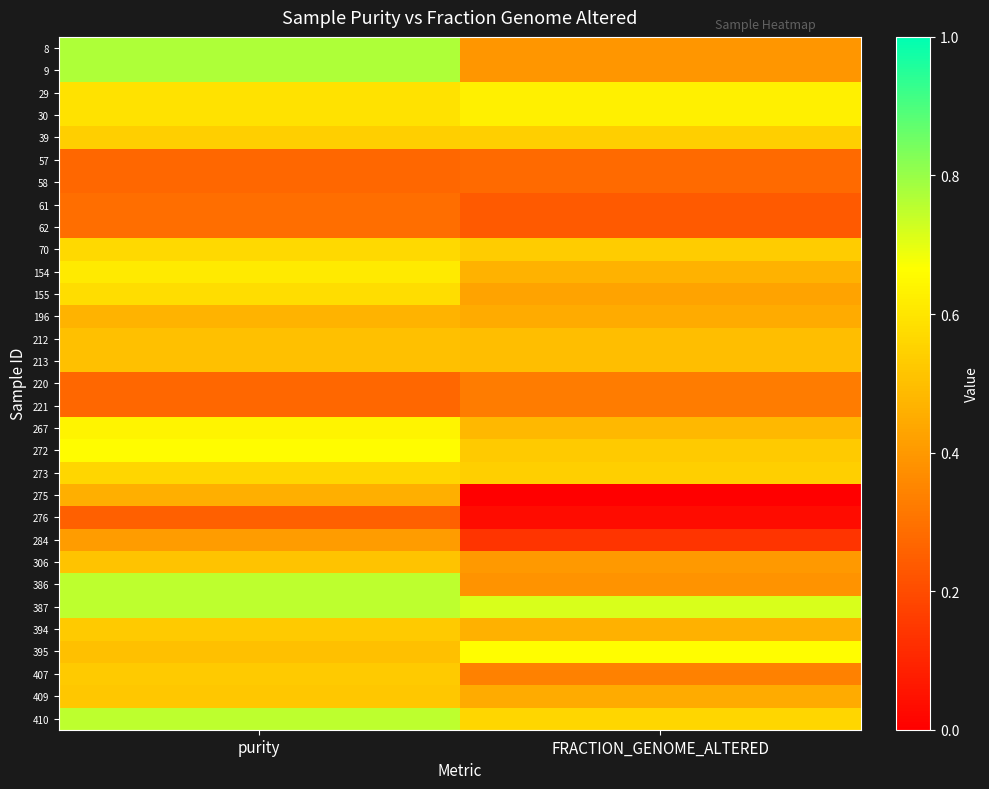

Count the number of categories in the chart.

2